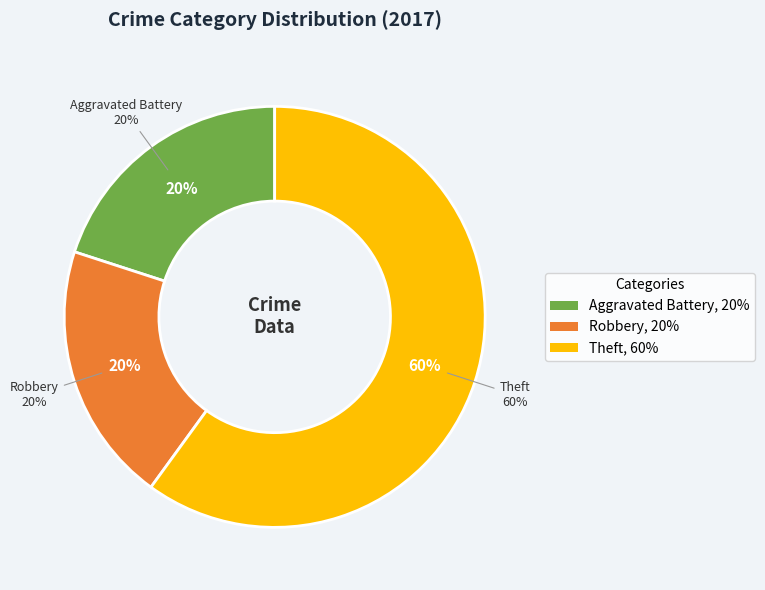

Is there any slice that represents more than half of the pie?

Yes